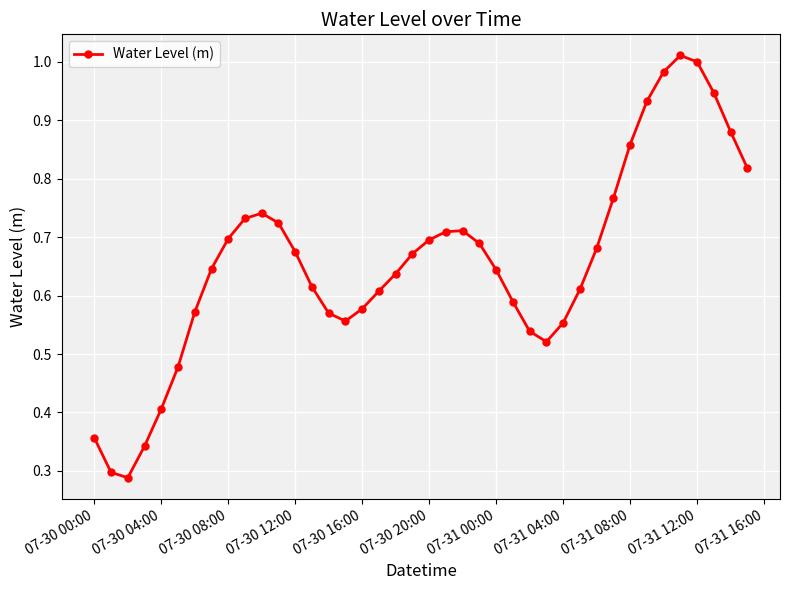

What is the sum of all values?

26.3